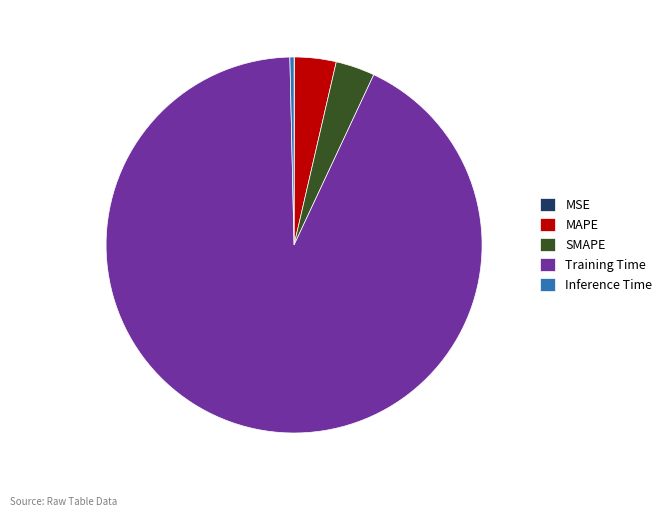

Between Training Time and MAPE, which is larger?

Training Time